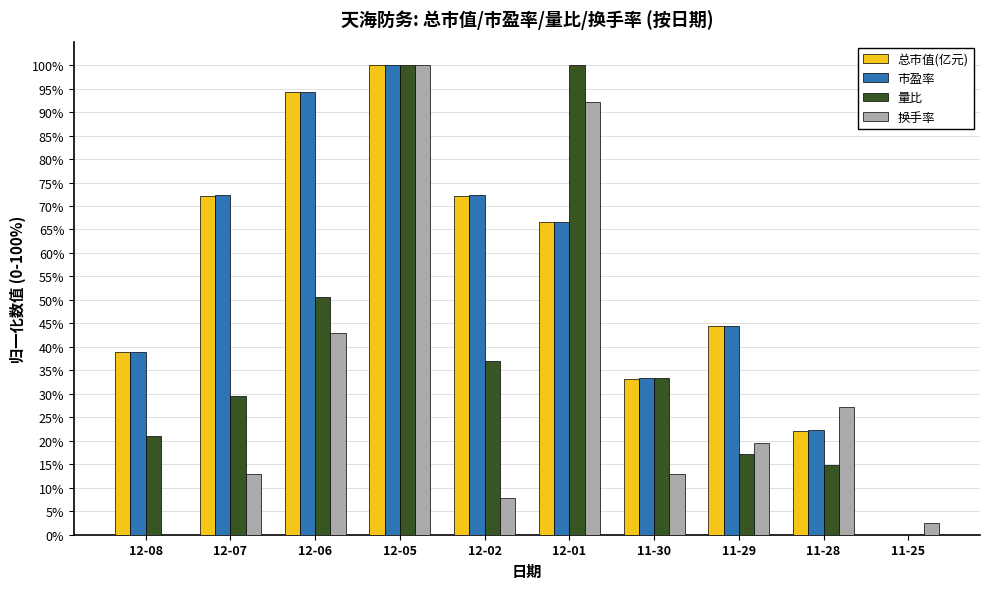

How many positive values does the 换手率 series have?

9